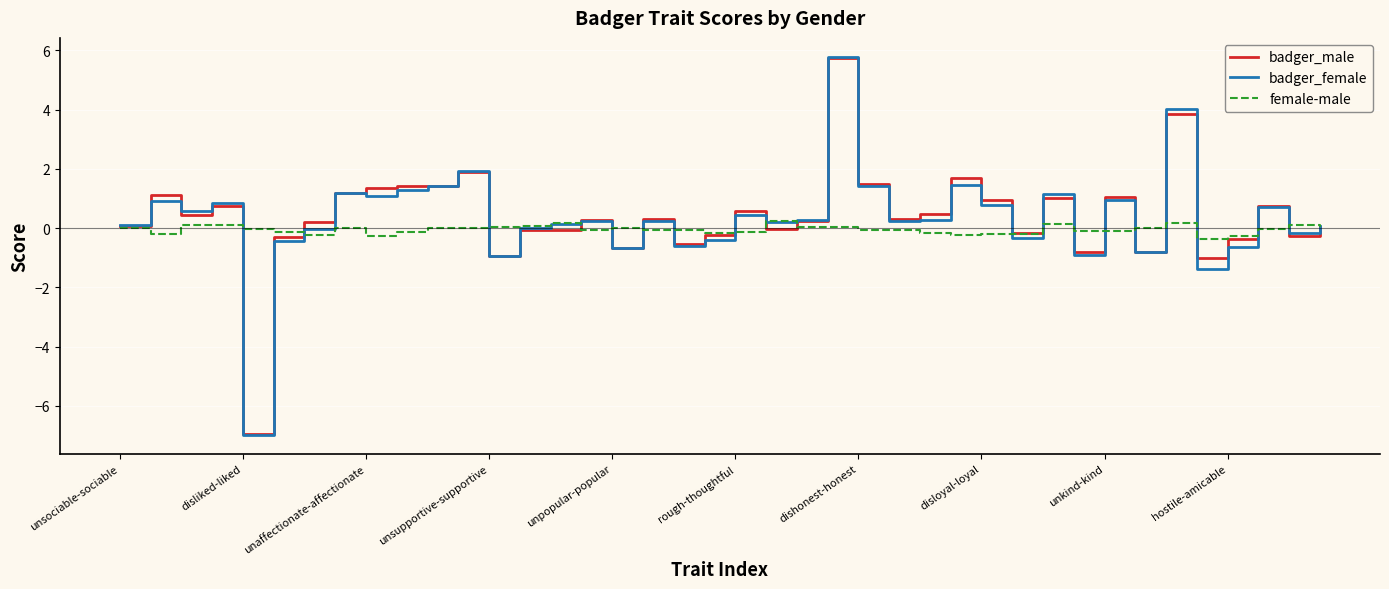

What is the minimum value for badger_female?

-7.0